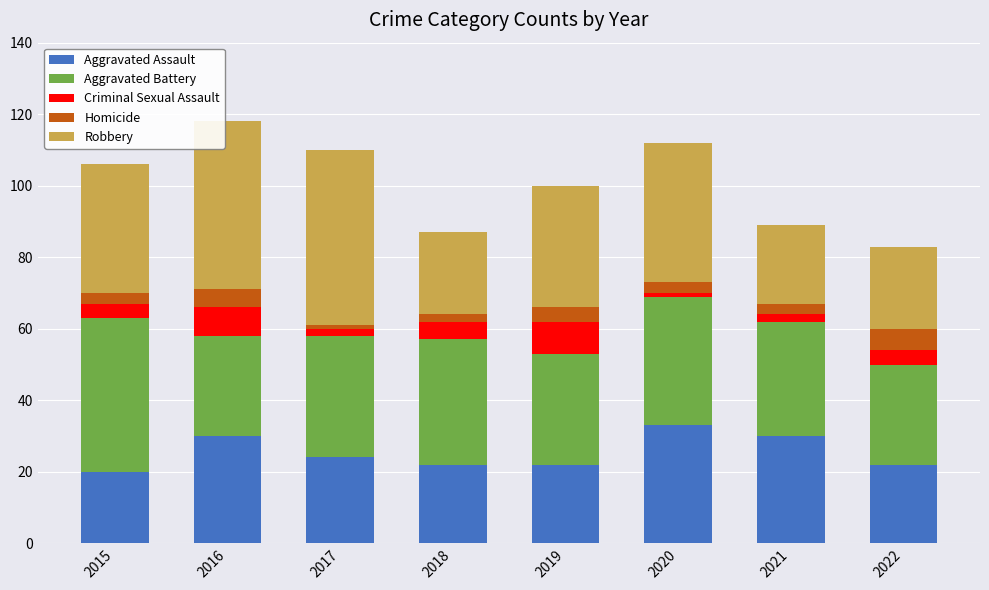

What is the minimum value for Aggravated Assault?

20